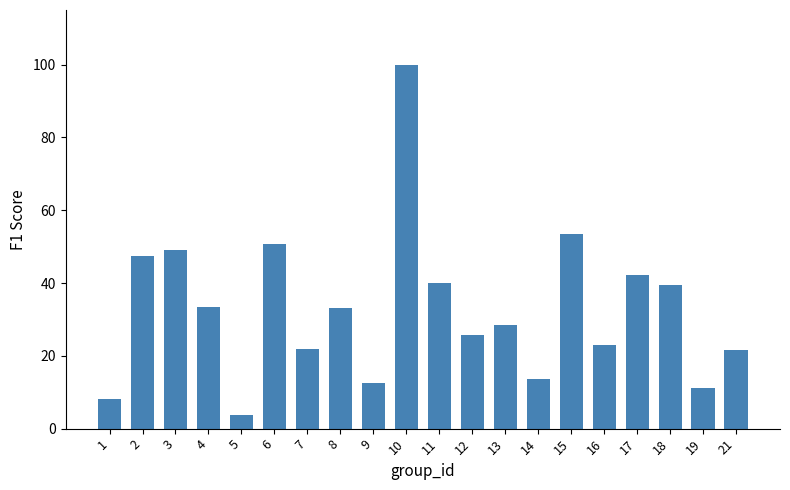

Count the number of data series in this chart.

1